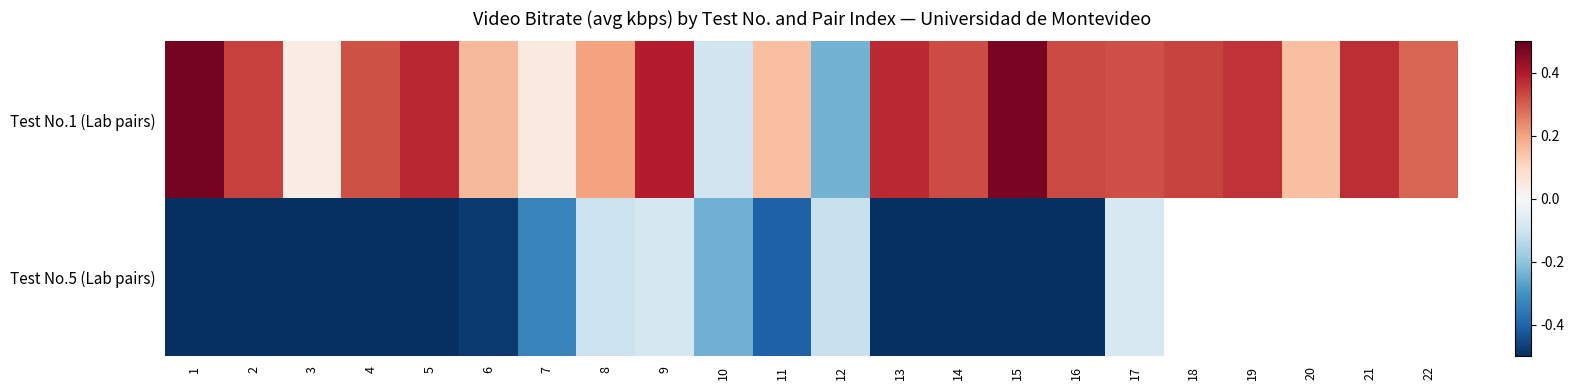

Which series has the largest range (max minus min)?

Test No.5 (Lab pairs)